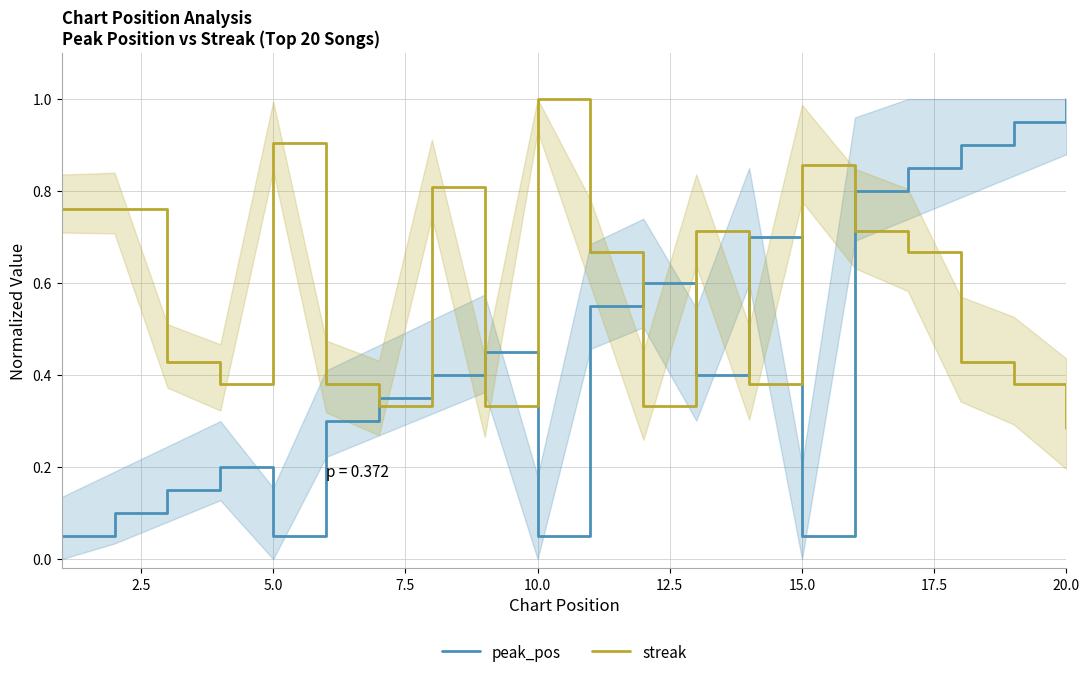

At how many categories does at least one series exceed 0?

20